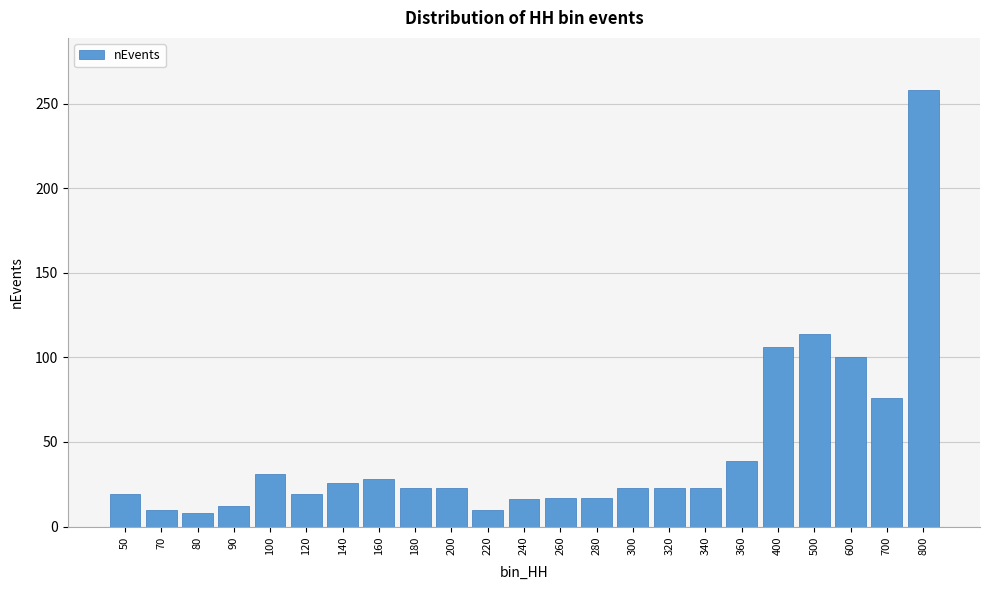

What is the difference between the second highest and second lowest values?

104